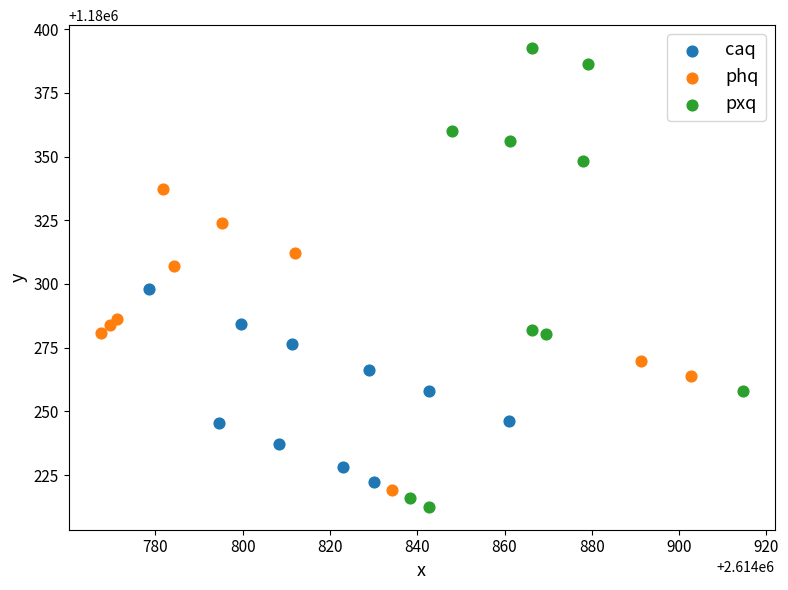

Which series has the largest Y range (max minus min)?

pxq